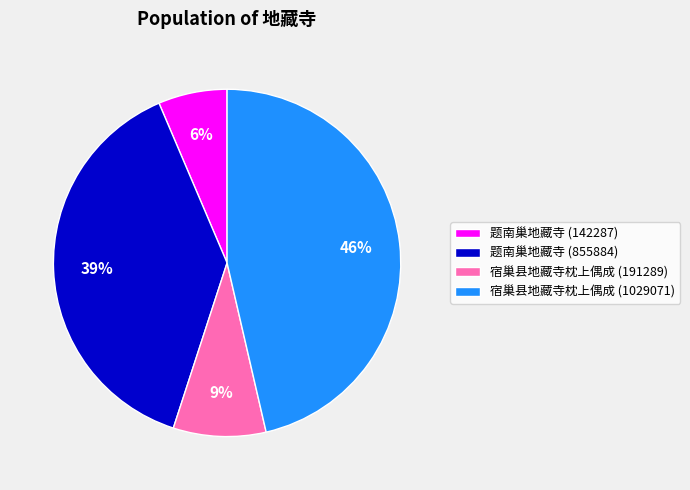

Between 宿巢县地藏寺枕上偶成 (1029071) and 题南巢地藏寺 (855884), which is larger?

宿巢县地藏寺枕上偶成 (1029071)